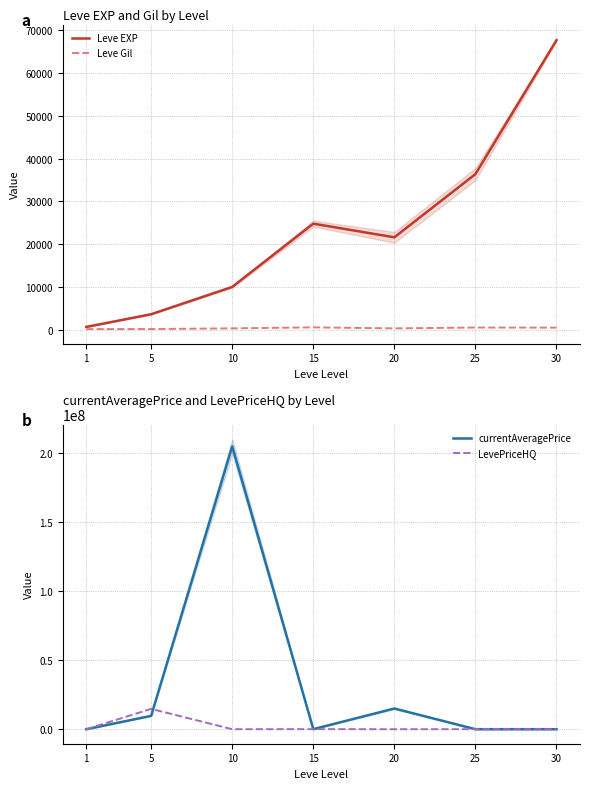

What is the difference between the maximum and minimum values in the Leve Gil series?

416